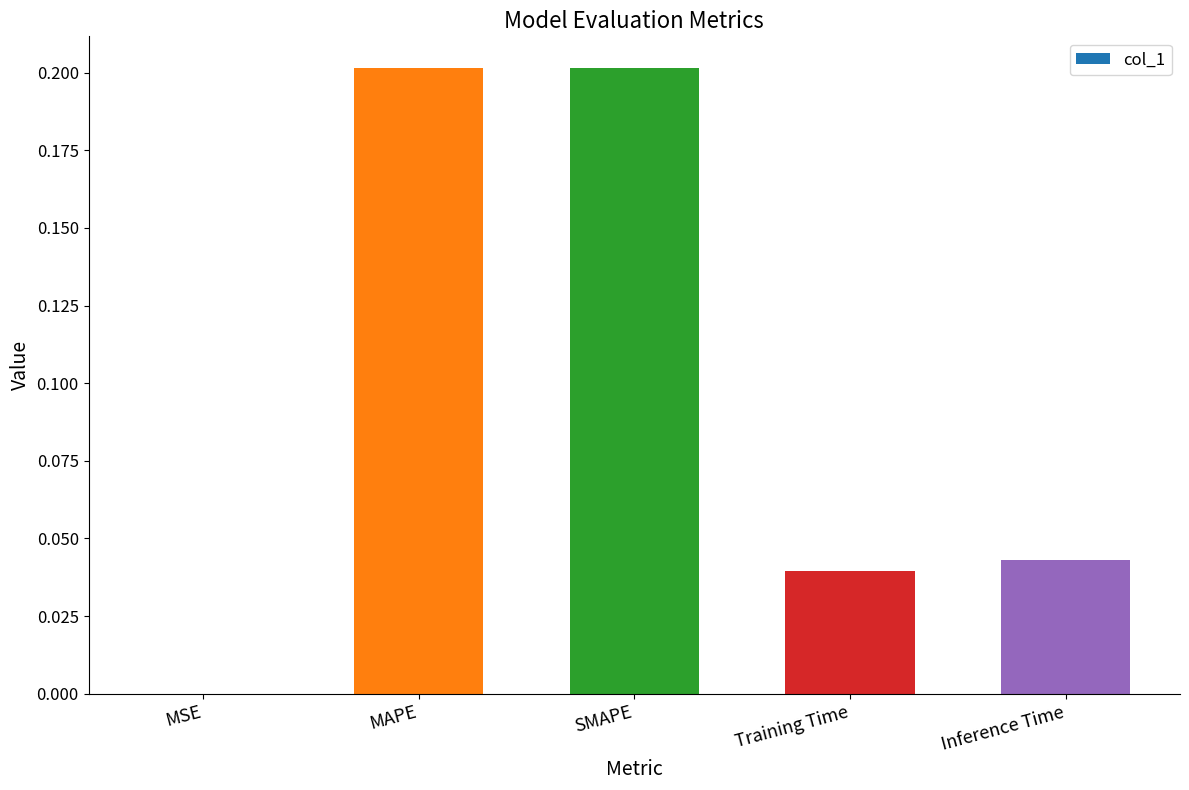

Which has a higher value, Inference Time or MAPE?

MAPE